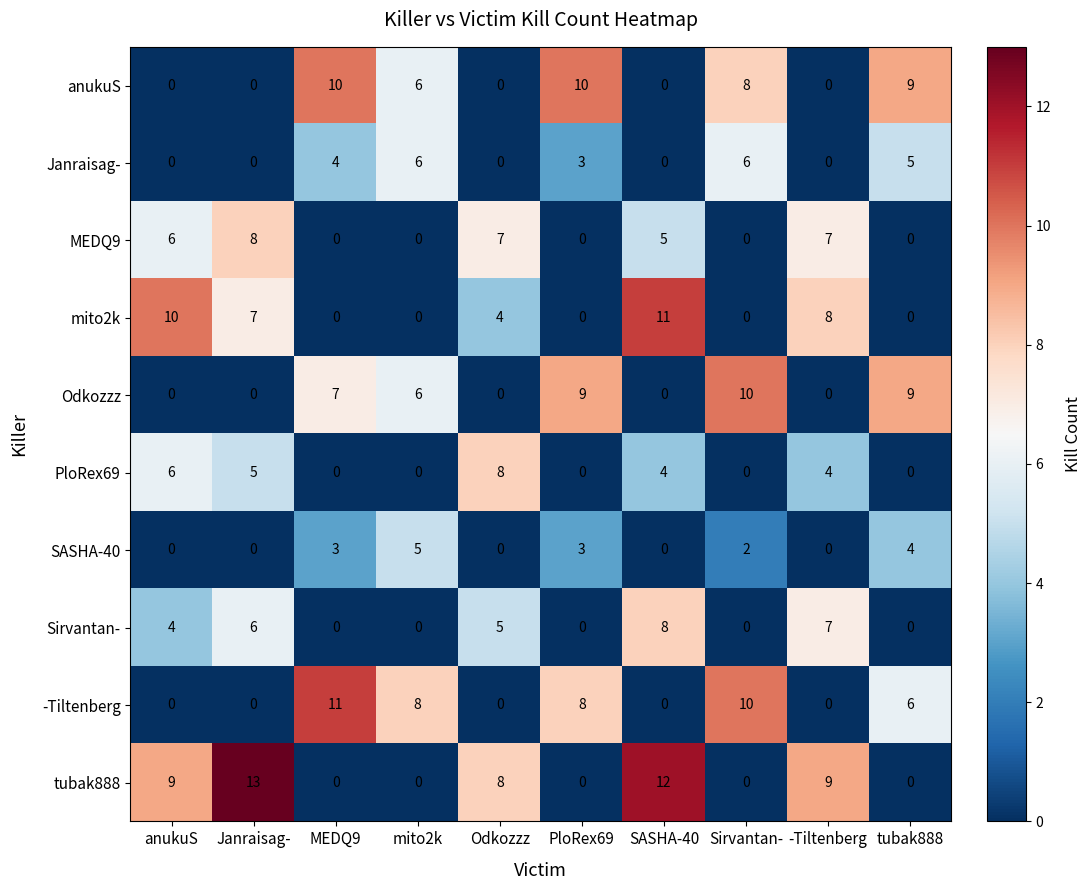

The SASHA-40 series shows 2 at MEDQ9. True or false?

False